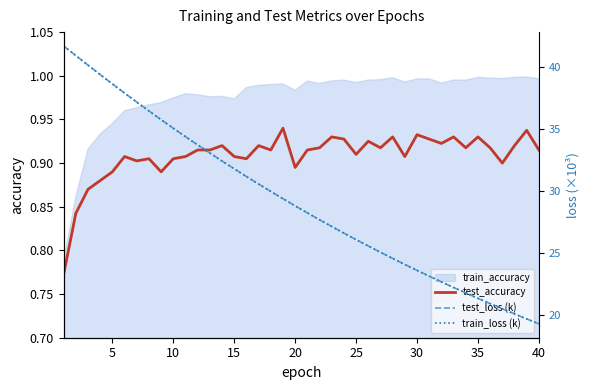

In test_accuracy, how many points are lower than both neighbors (excluding endpoints)?

11